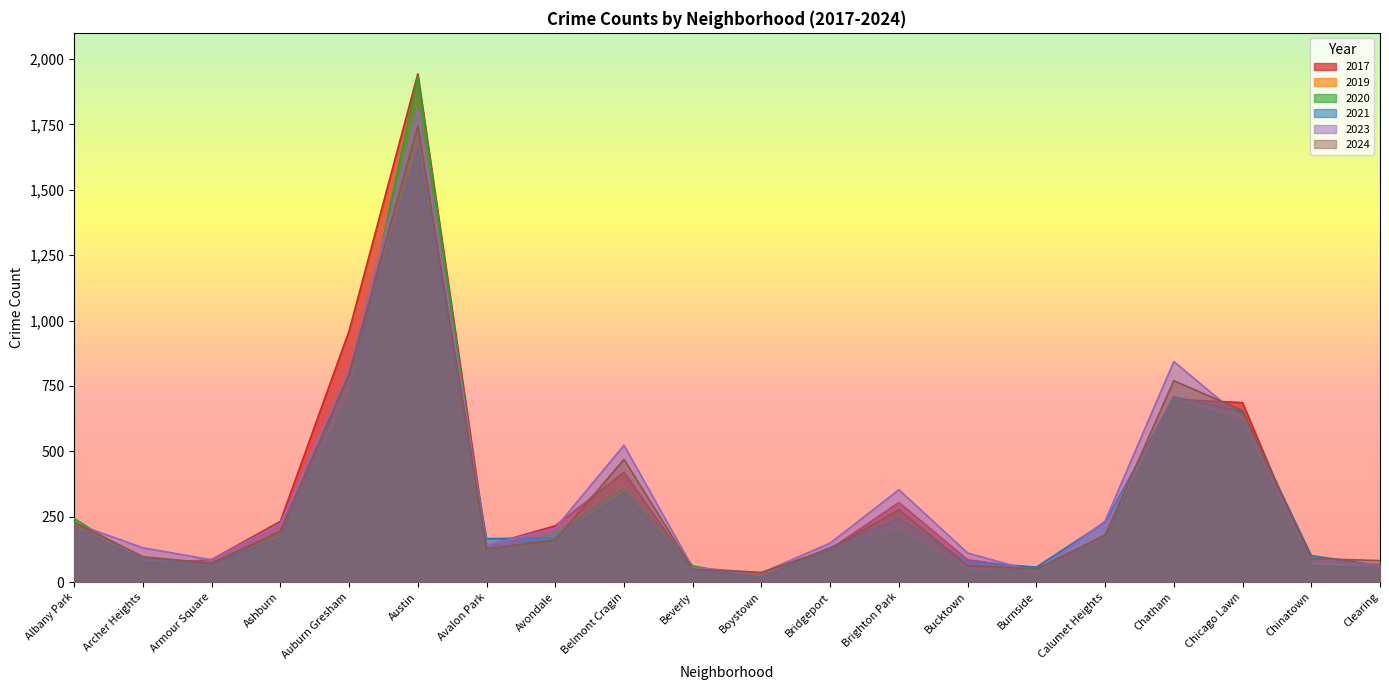

Which category has the highest value in the 2024 series?

Austin